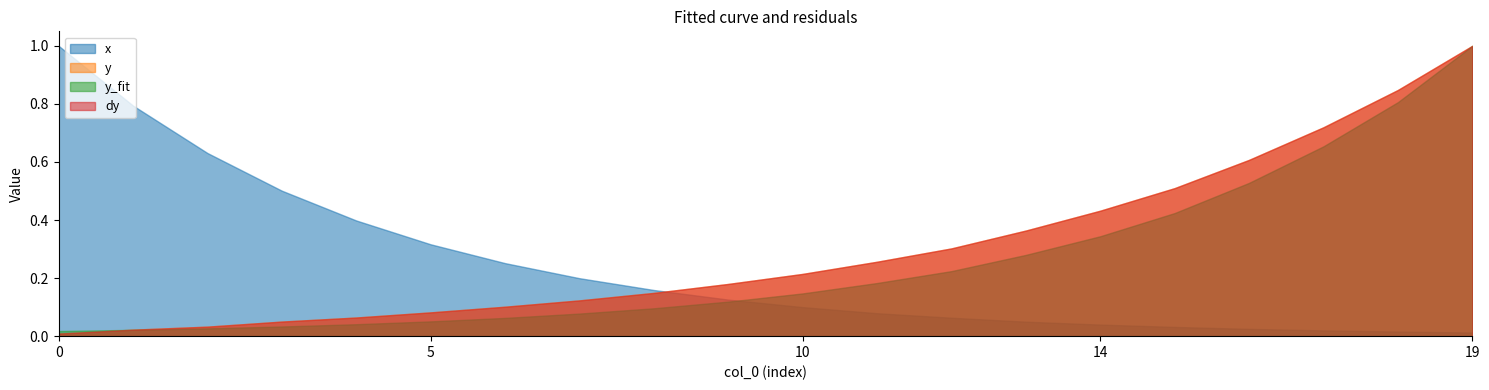

At which label is y closest to 417?

15